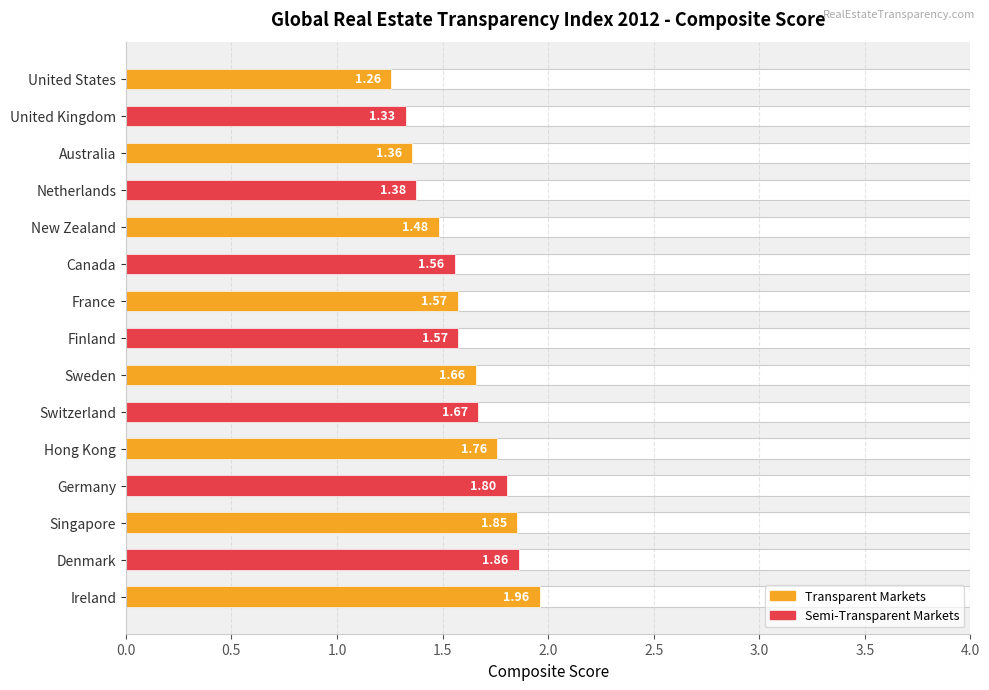

Count the number of categories in the chart.

15